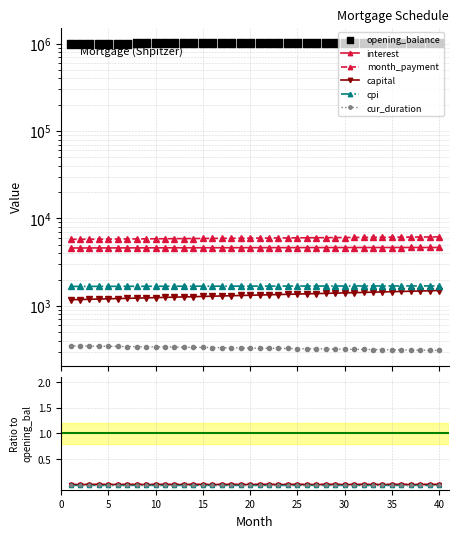

Which series contains the highest Y value?

opening_balance